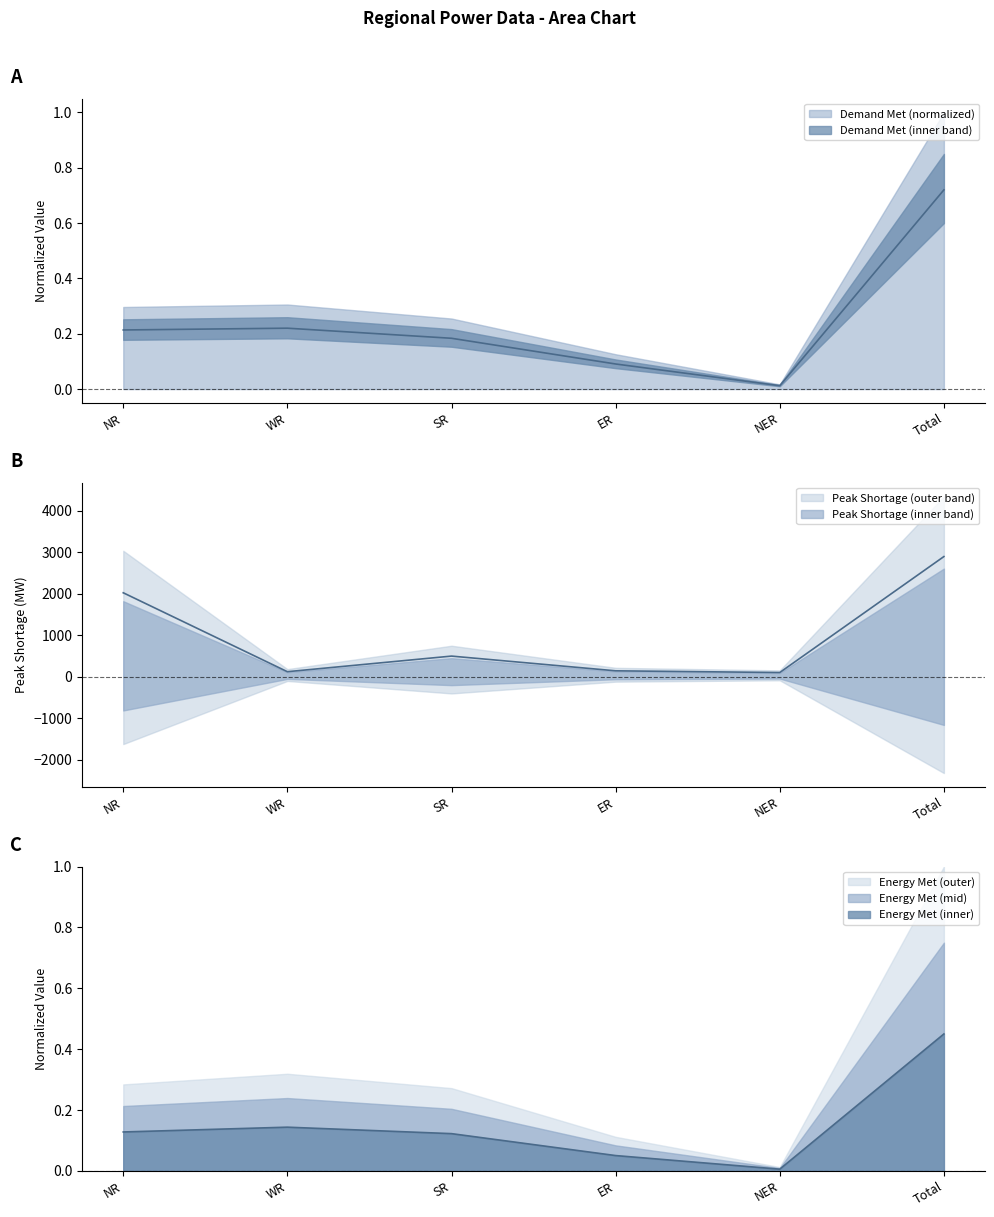

What is the greatest value displayed?

2899.0